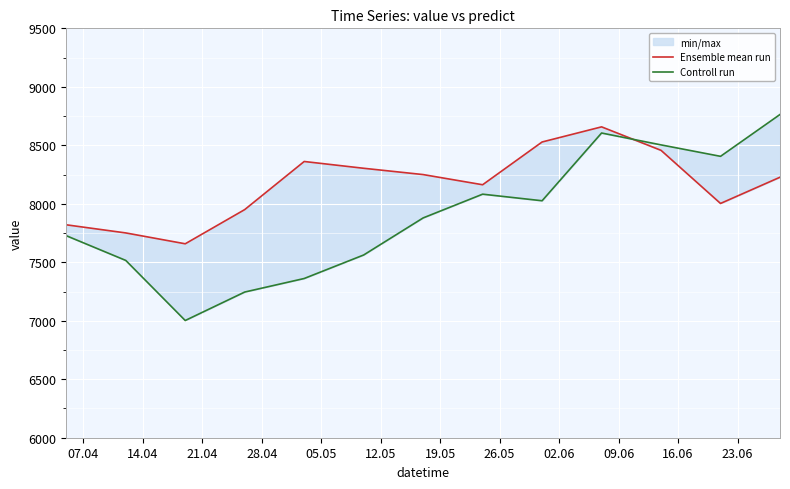

True or false: Controll run has a value of 8025.9 at 02.06.

True